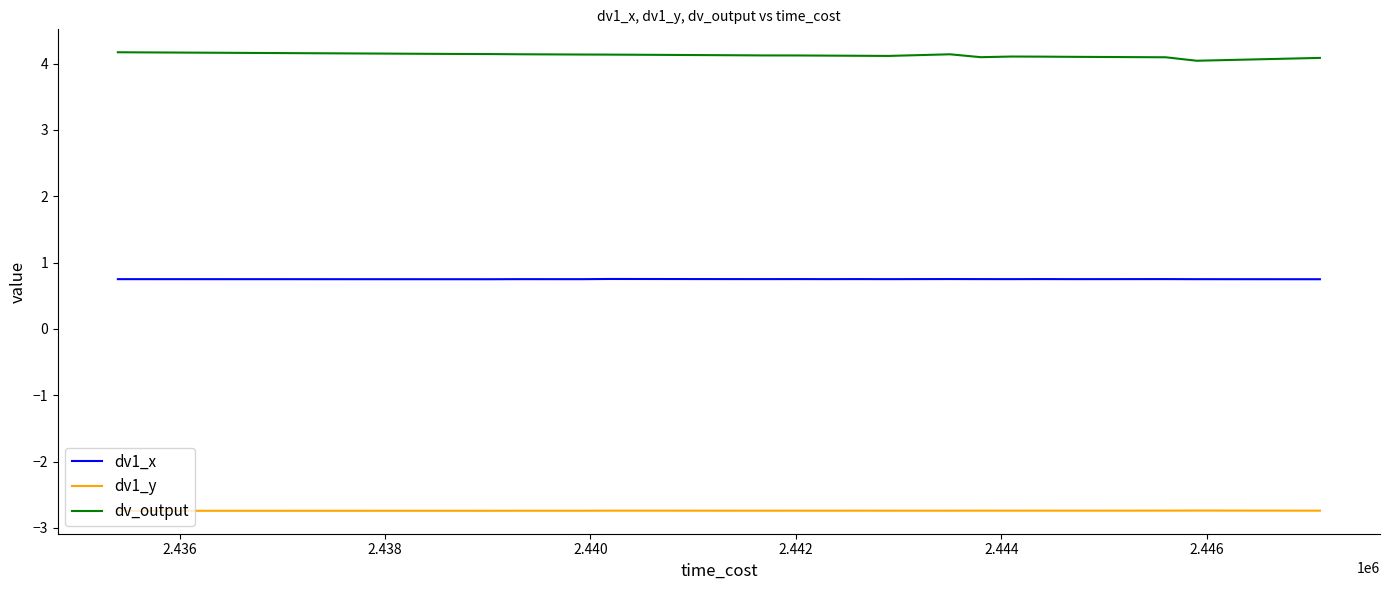

Which series has the widest spread of values?

dv_output